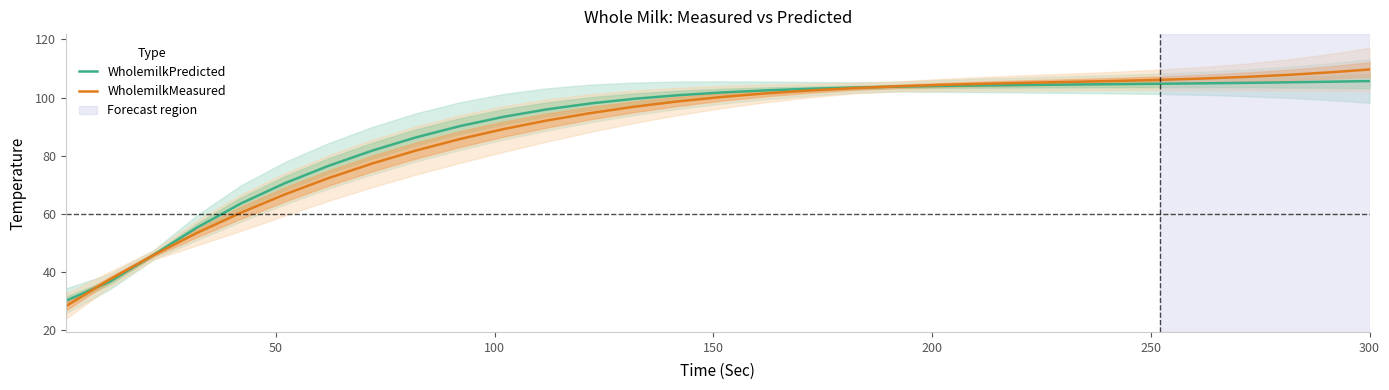

Reading left to right, transcribe all the data shown in this chart.

WholemilkPredicted: 30.2	36.7	45.9	55.4	63.6	70.6	76.5	81.8	86.3	90.2	93.4	96.0	98.0	99.6	100.8	101.8	102.5	103.0	103.5	103.8	104.0	104.2	104.4	104.5	104.6	104.8	104.9	105.1	105.3	105.5	105.7
WholemilkMeasured: 28.3	37.5	45.9	53.5	60.5	66.7	72.3	77.4	81.8	85.7	89.2	92.2	94.7	96.9	98.7	100.2	101.5	102.5	103.3	103.9	104.4	104.8	105.1	105.4	105.7	106.1	106.6	107.1	107.9	108.8	109.7